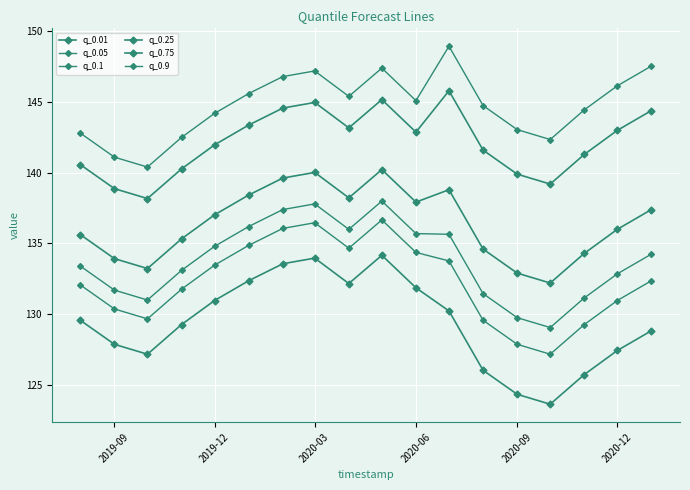

How many values in the q_0.25 series are below 137?

9